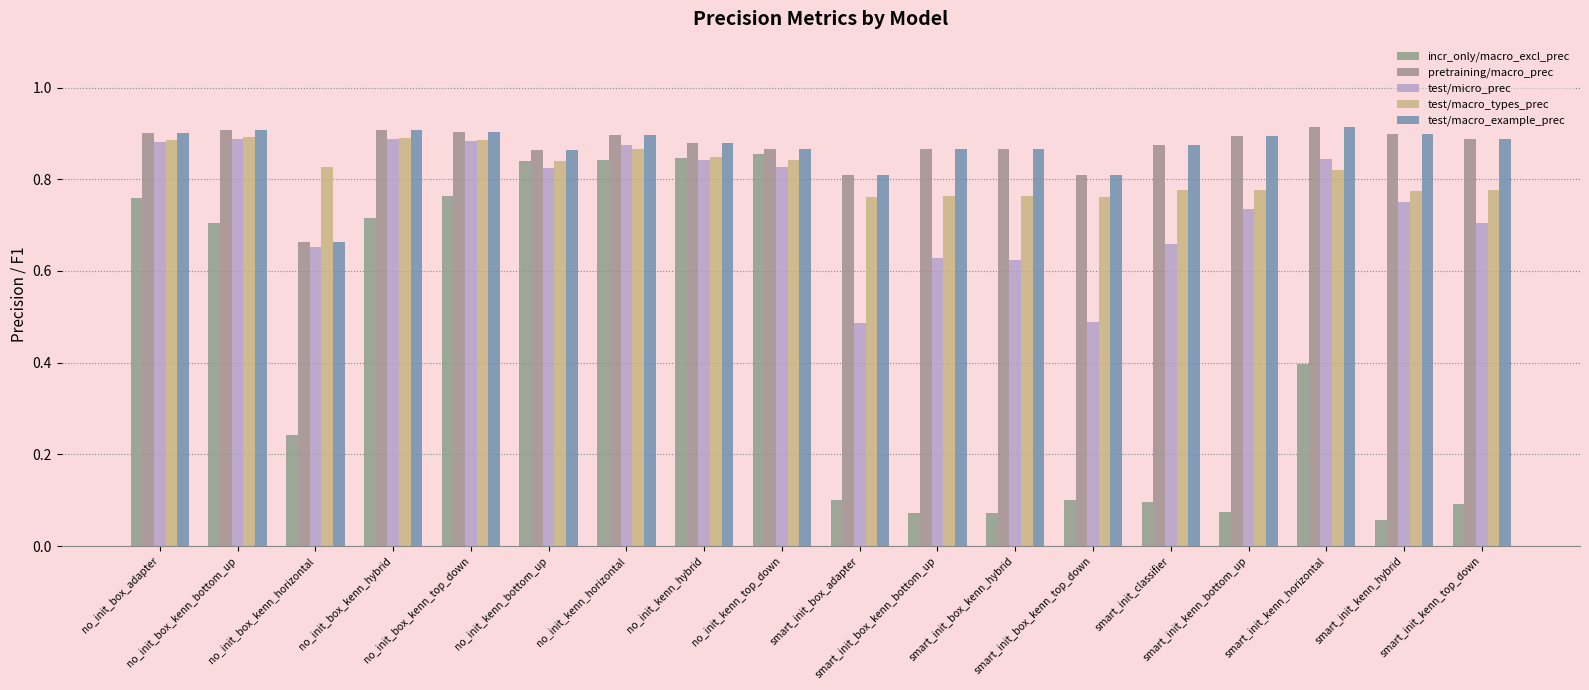

What is the spread (max minus min) of values at smart_init_box_adapter?

0.7